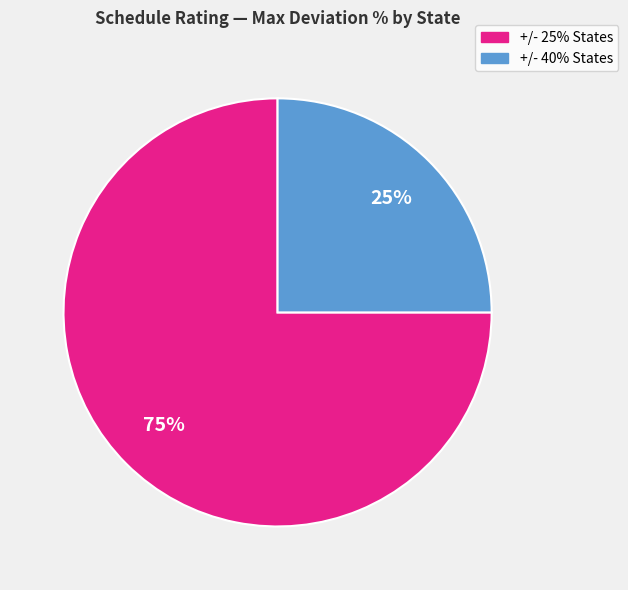

Is there a majority slice in this chart?

Yes